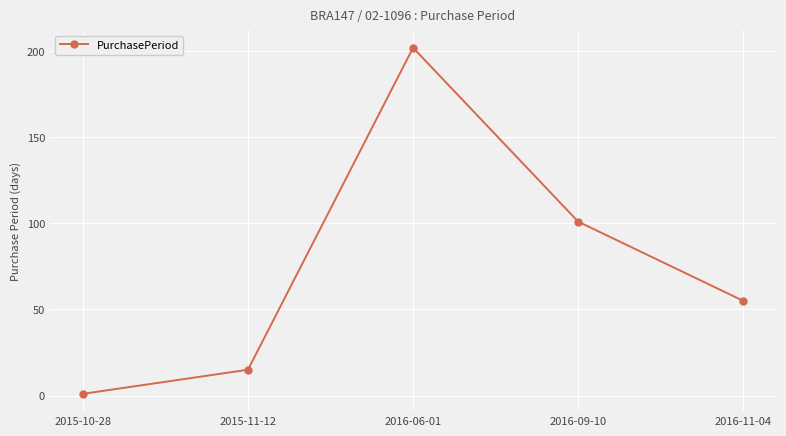

Between 2016-09-10 and 2015-10-28, which is larger?

2016-09-10